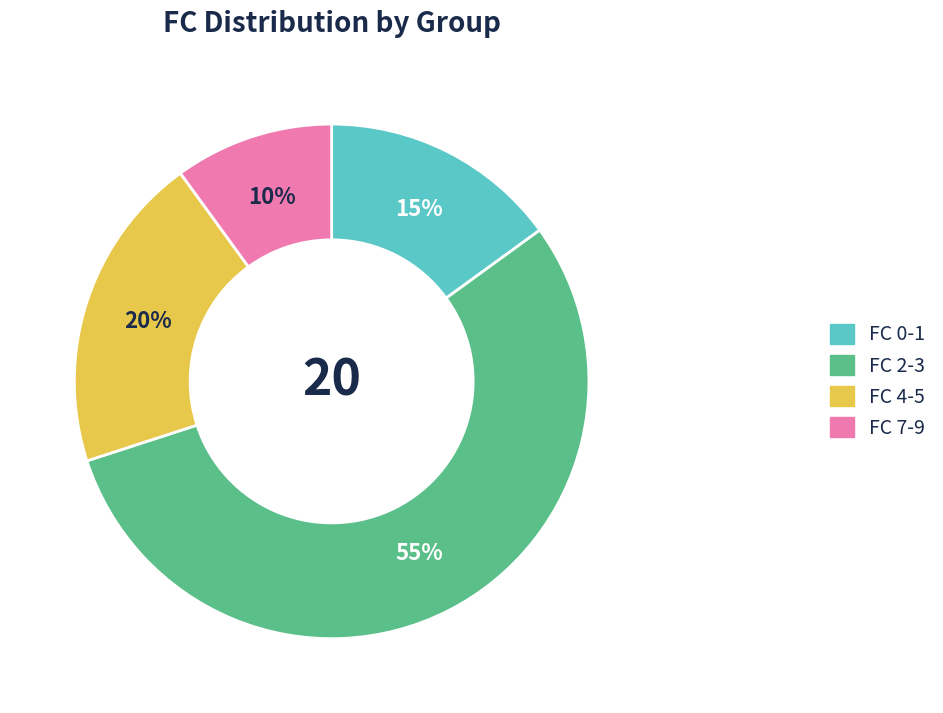

Rank the categories by value from highest to lowest.

FC 2-3, FC 4-5, FC 0-1, FC 7-9